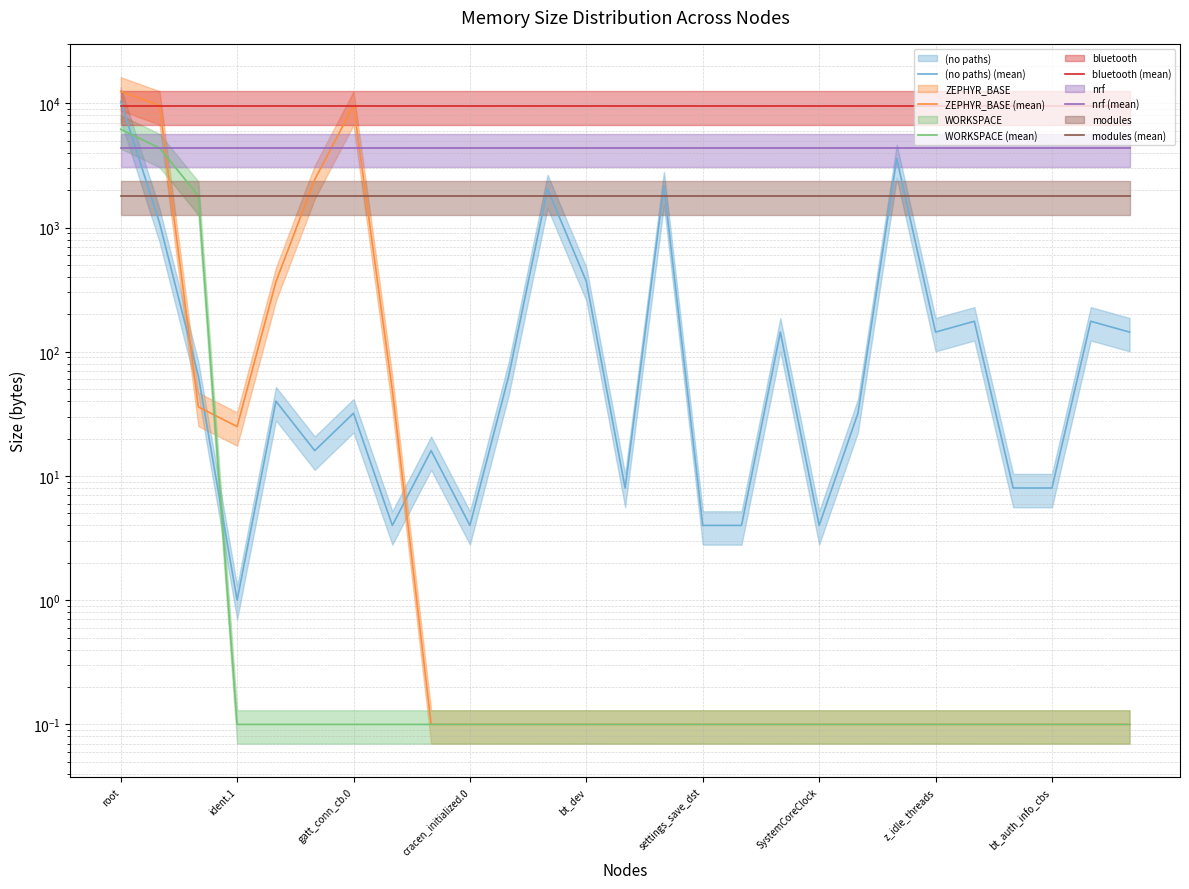

At how many categories does at least one series exceed 6765?

27